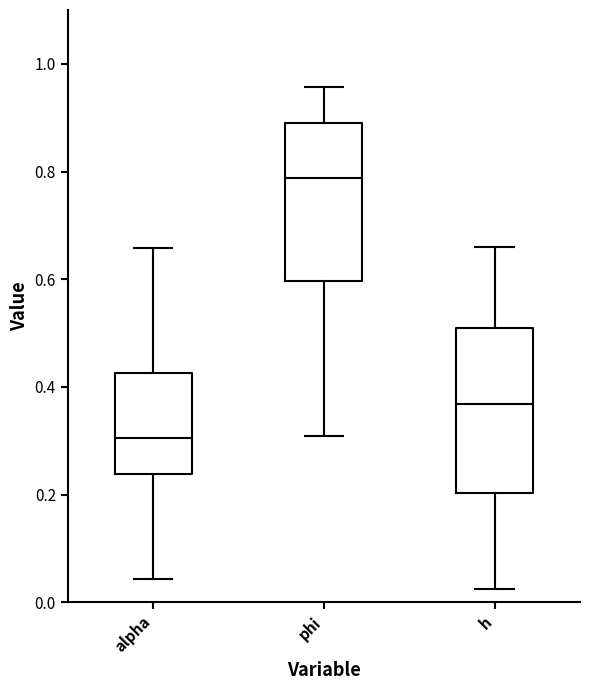

Where does the lower whisker of the box for h end on the y-axis? The values are not printed on the chart, so give them approximately, as read against the axis.

0.02